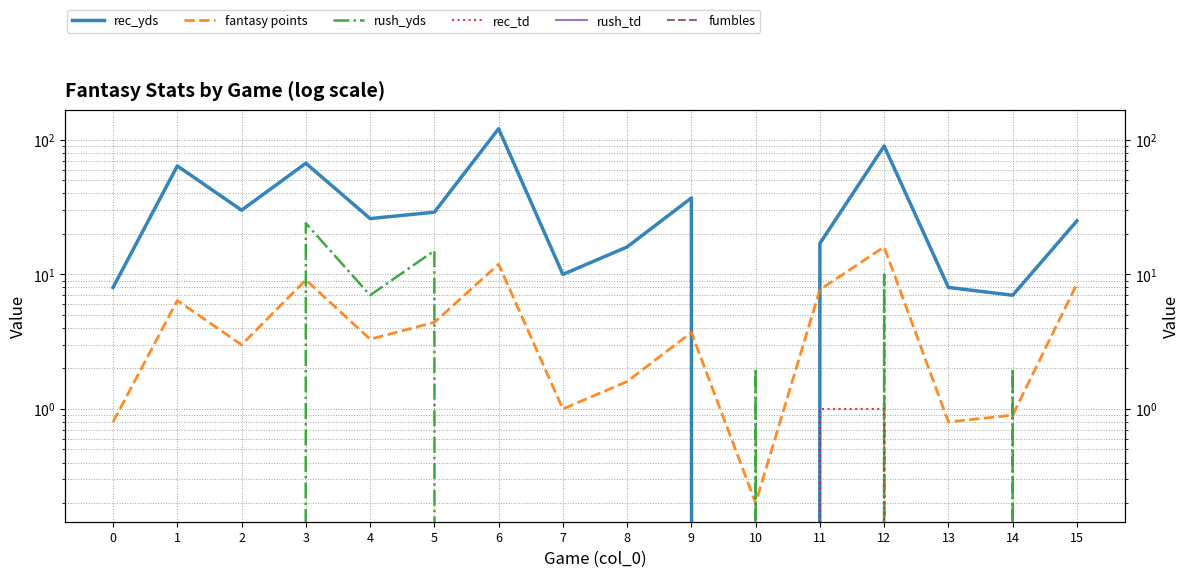

Where is rec_yds nearest to the value 60?

1